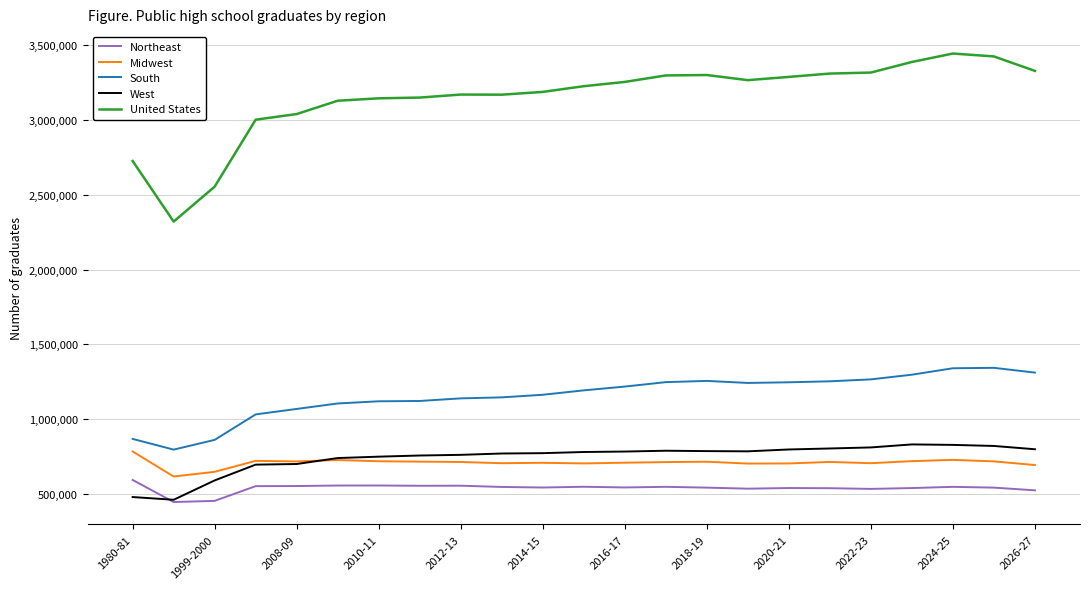

At how many categories does at least one series exceed 2250403?

23